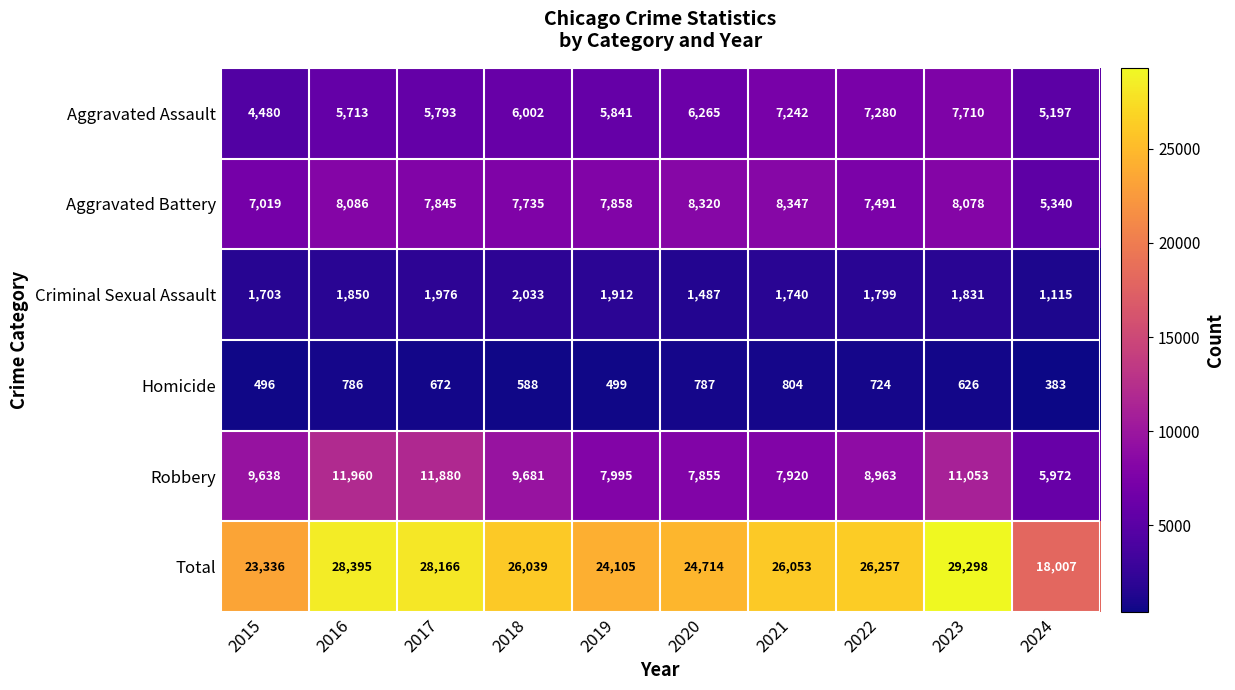

Is it true that Total equals 52344 at 2023?

False